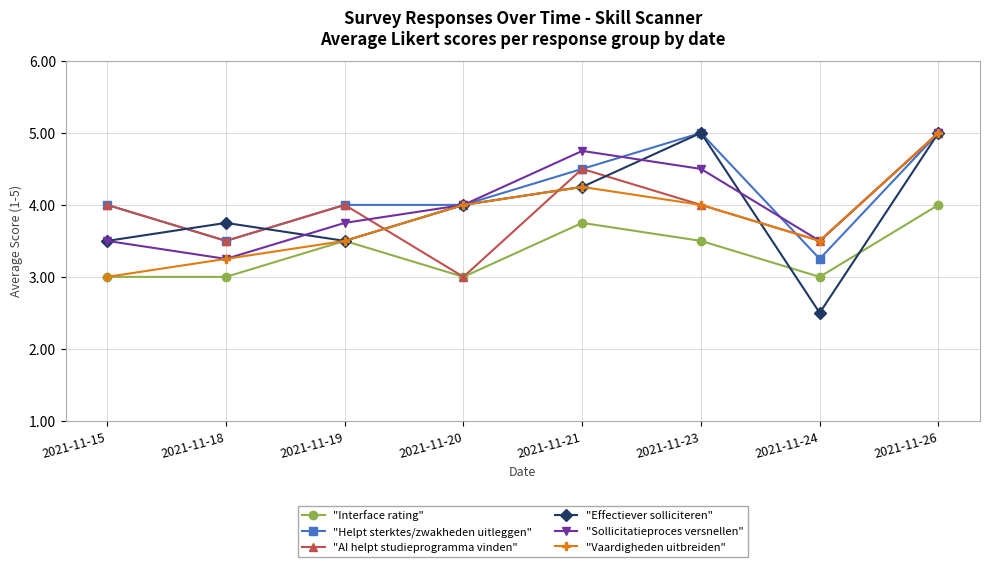

True or false: "AI helpt studieprogramma vinden" has a value of 5.0 at 2021-11-26.

True